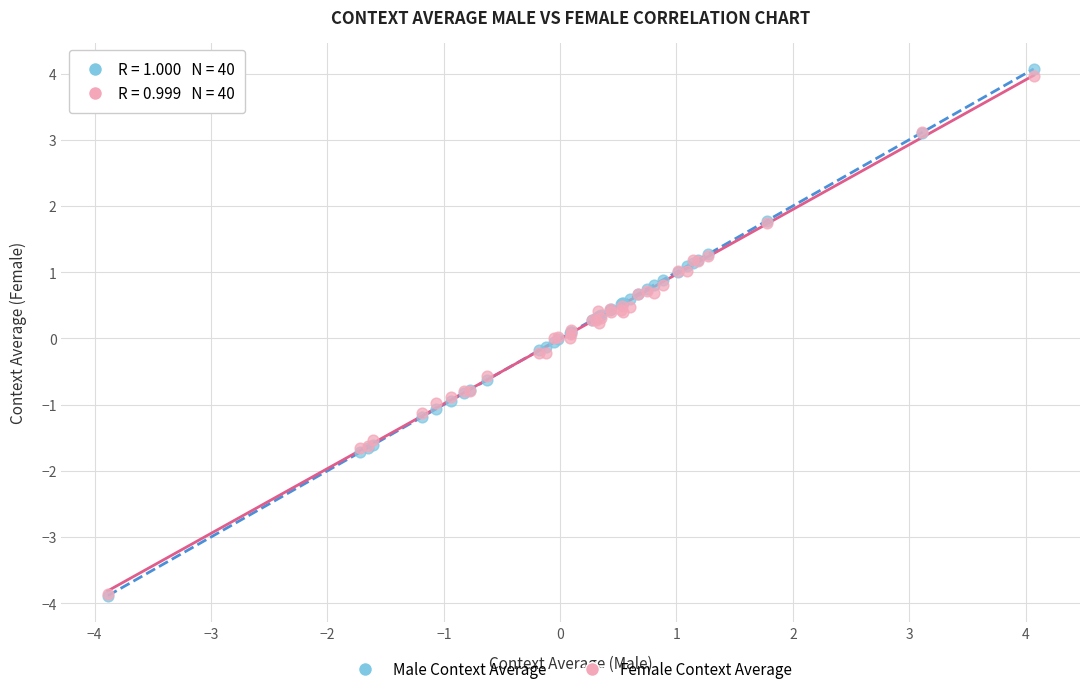

Which series has the widest spread of Y values?

Male Context Average